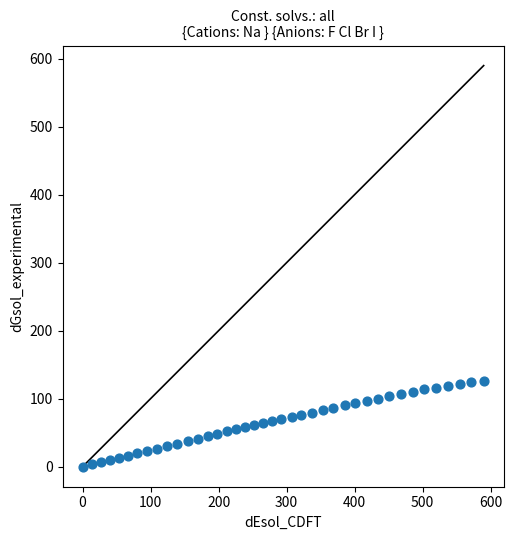

What is the range of X values (max minus min)?

589.8